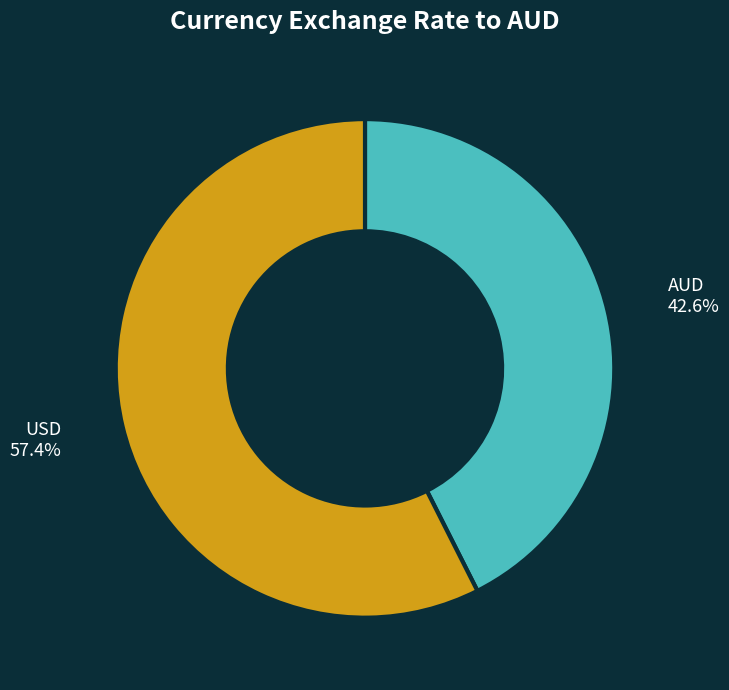

Is there any slice that represents more than half of the pie?

Yes